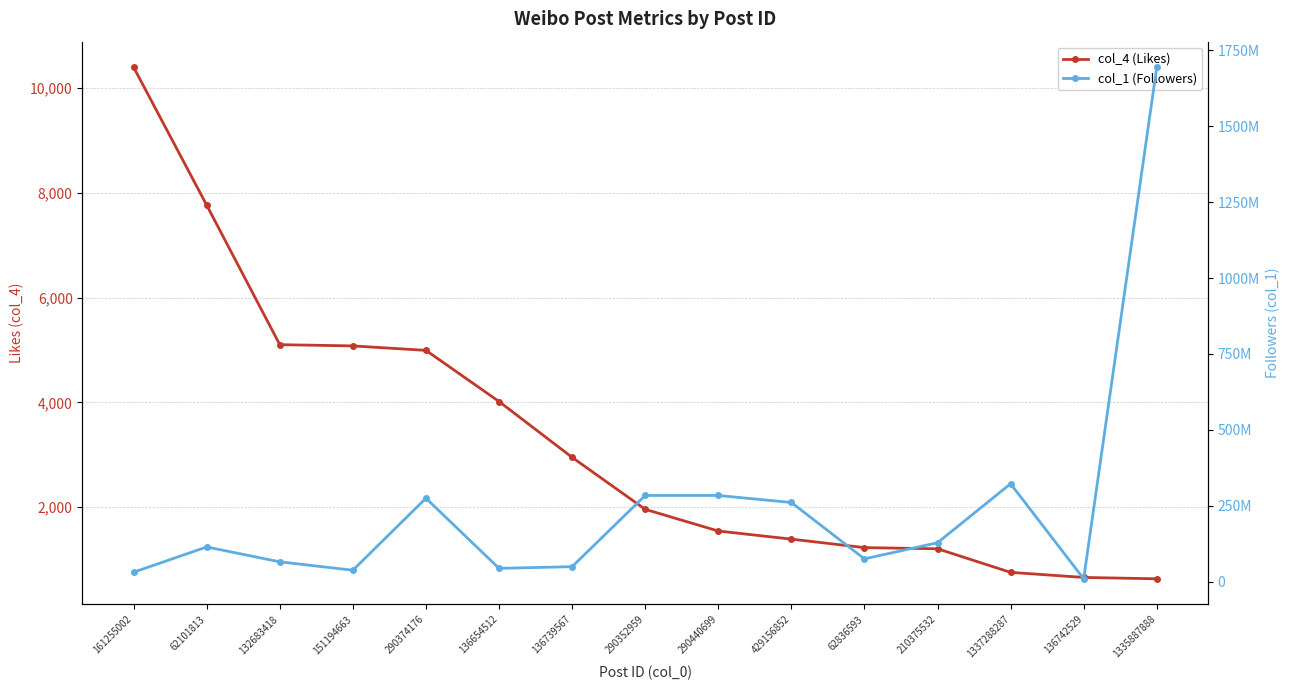

Rank the series by their average value, from lowest to highest.

col_4 (Likes), col_1 (Followers)